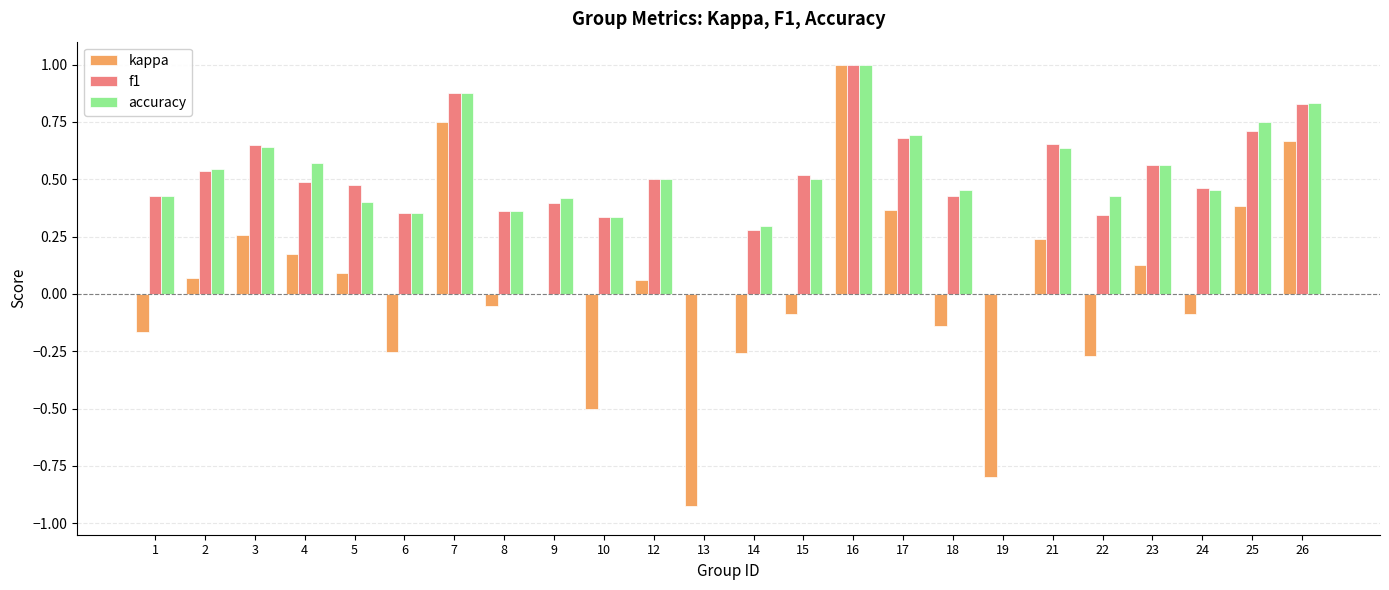

The value of f1 at 16 is 1.4. True or false?

False